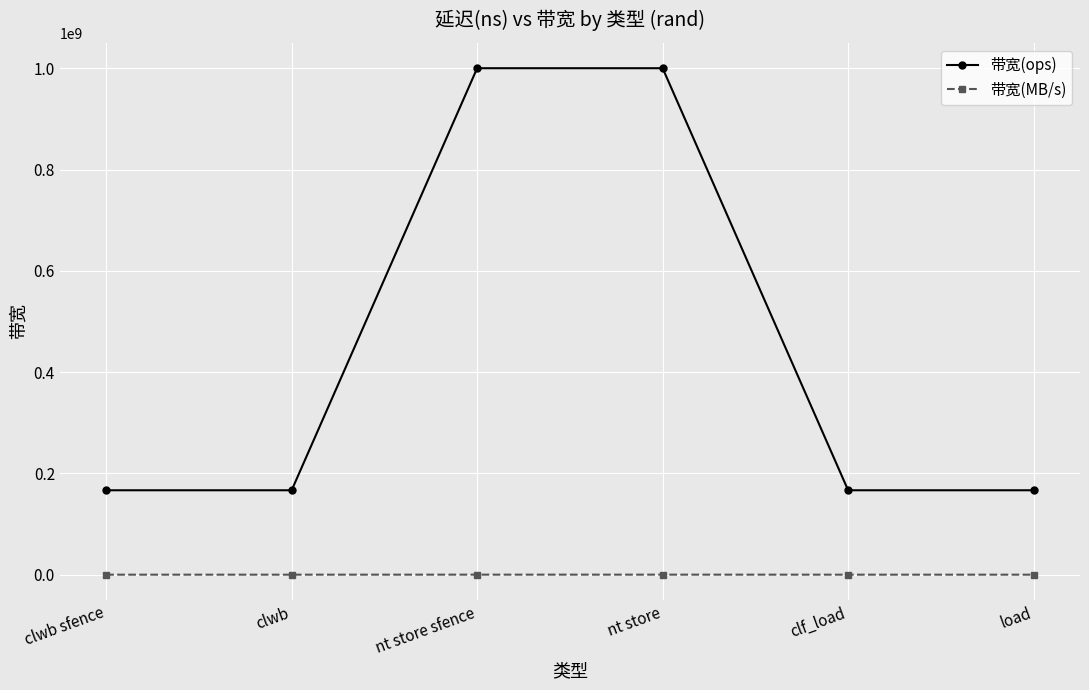

The 带宽(ops) series shows 1301627717 at nt store. True or false?

False